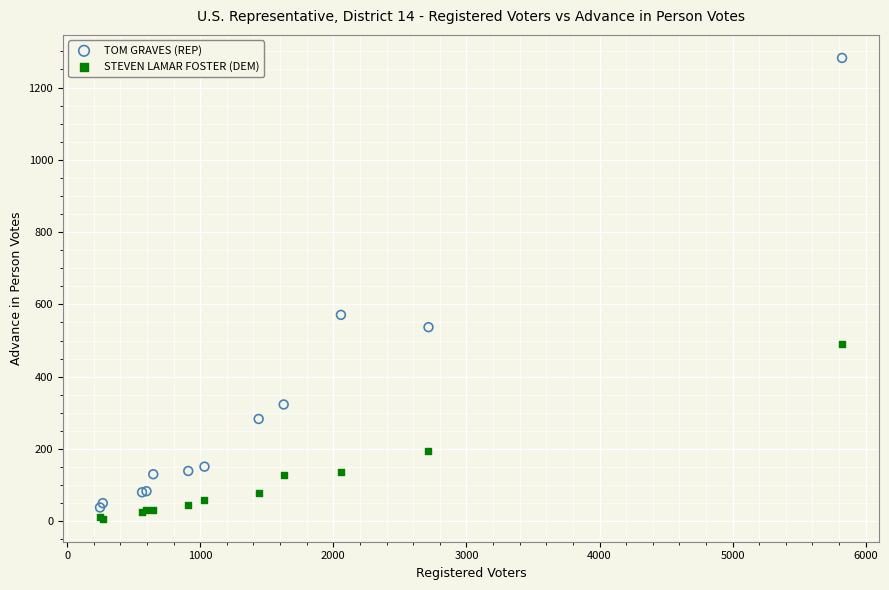

Which series reaches the minimum Y coordinate?

STEVEN LAMAR FOSTER (DEM)